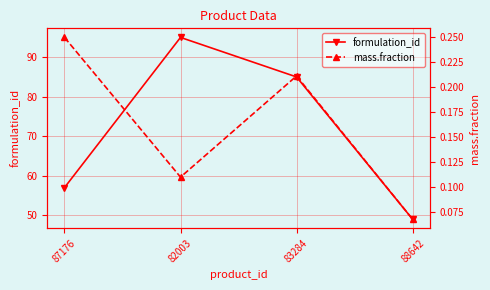

At how many categories does at least one series exceed 91?

1